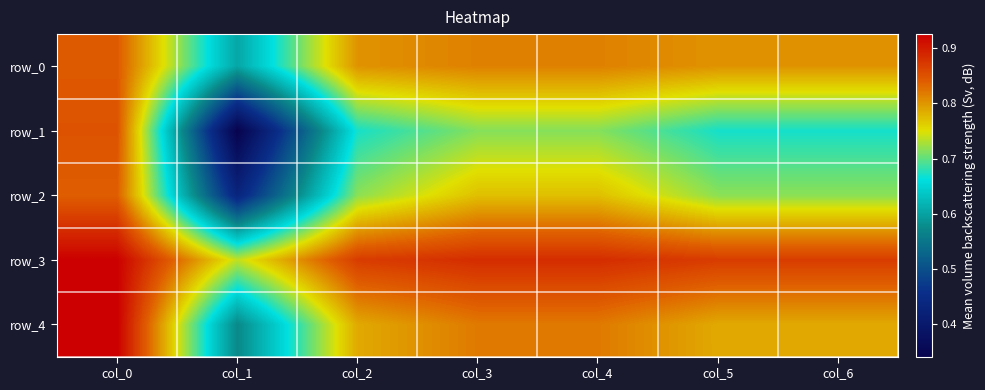

Which series has the widest spread of values?

row_1